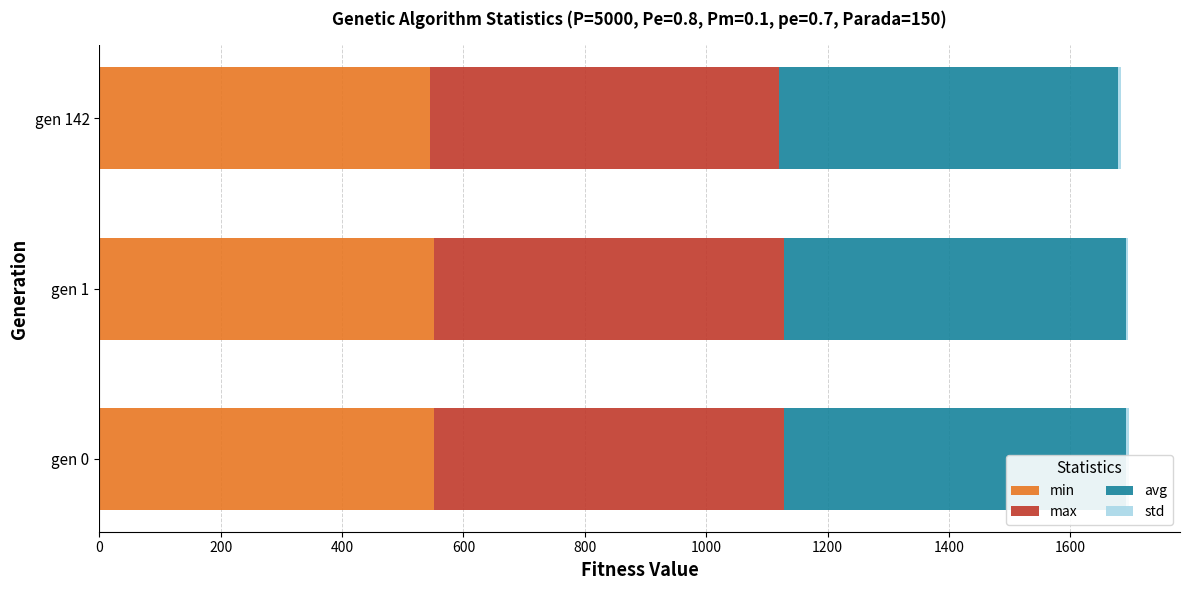

How many values in the max series exceed 576?

2